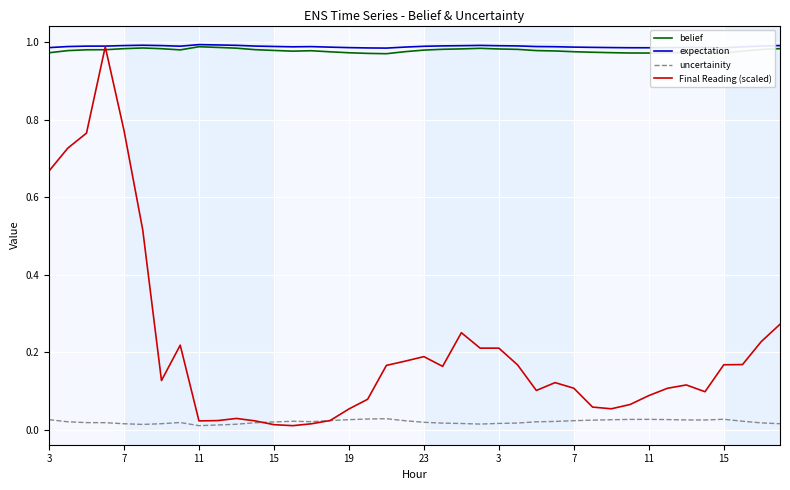

True or false: uncertainity and expectation intersect in this chart.

False